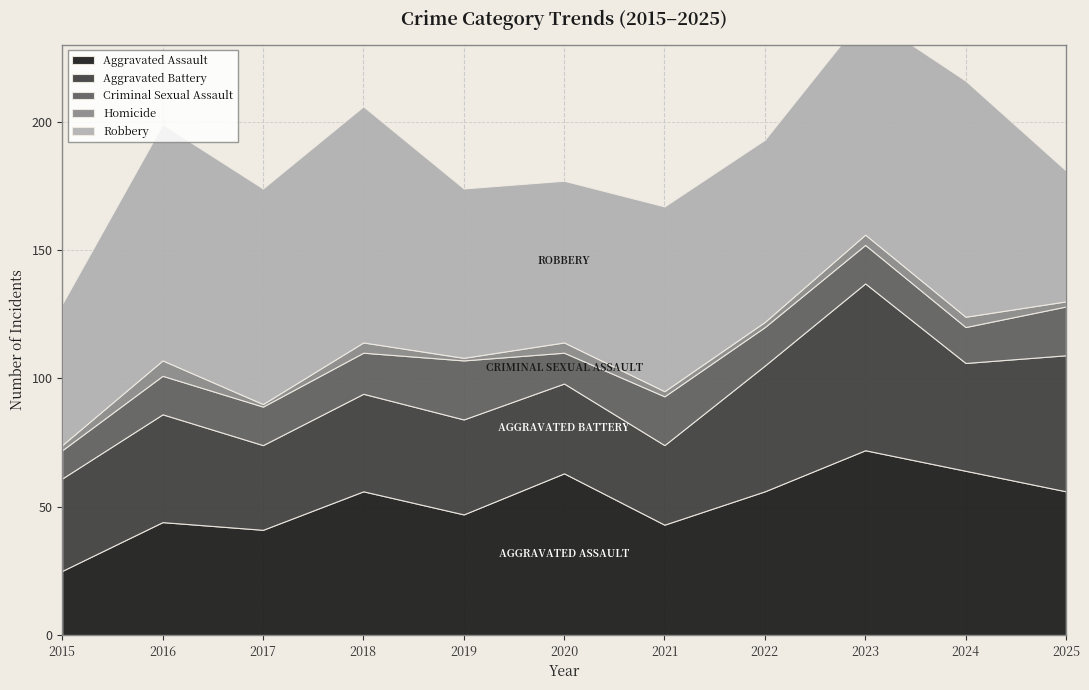

What is the value of the Criminal Sexual Assault point at the 7th from the left?

19